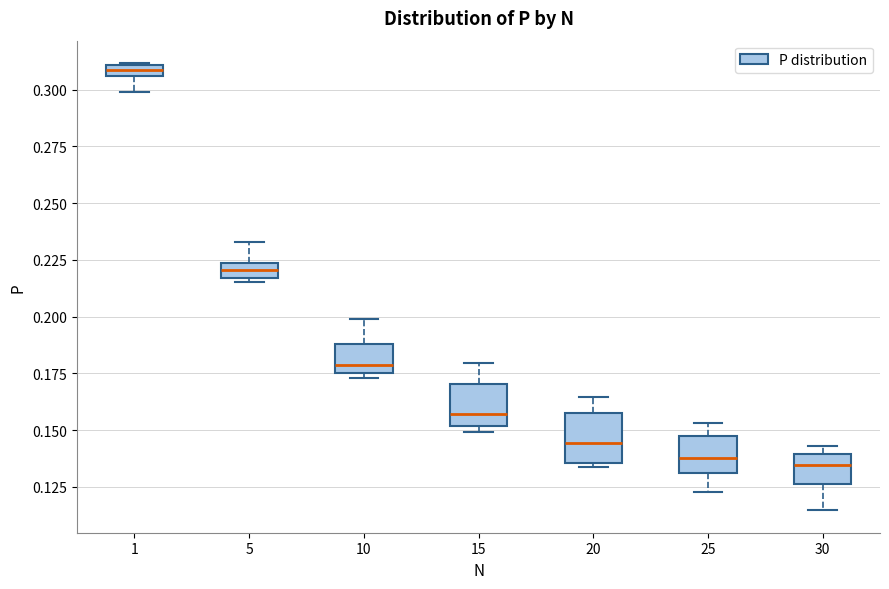

Where is the lower edge of the box at x = 1 on the y-axis? The values are not printed on the chart, so give them approximately, as read against the axis.

0.305